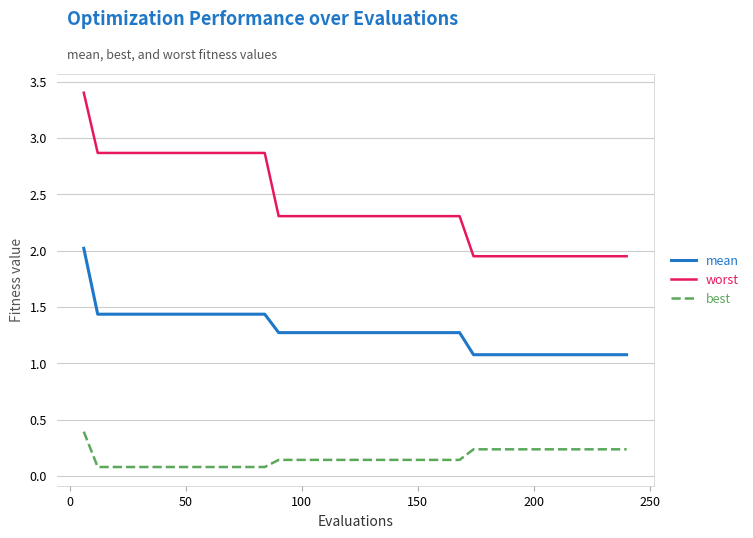

Rank the series by their average value, from lowest to highest.

best, mean, worst